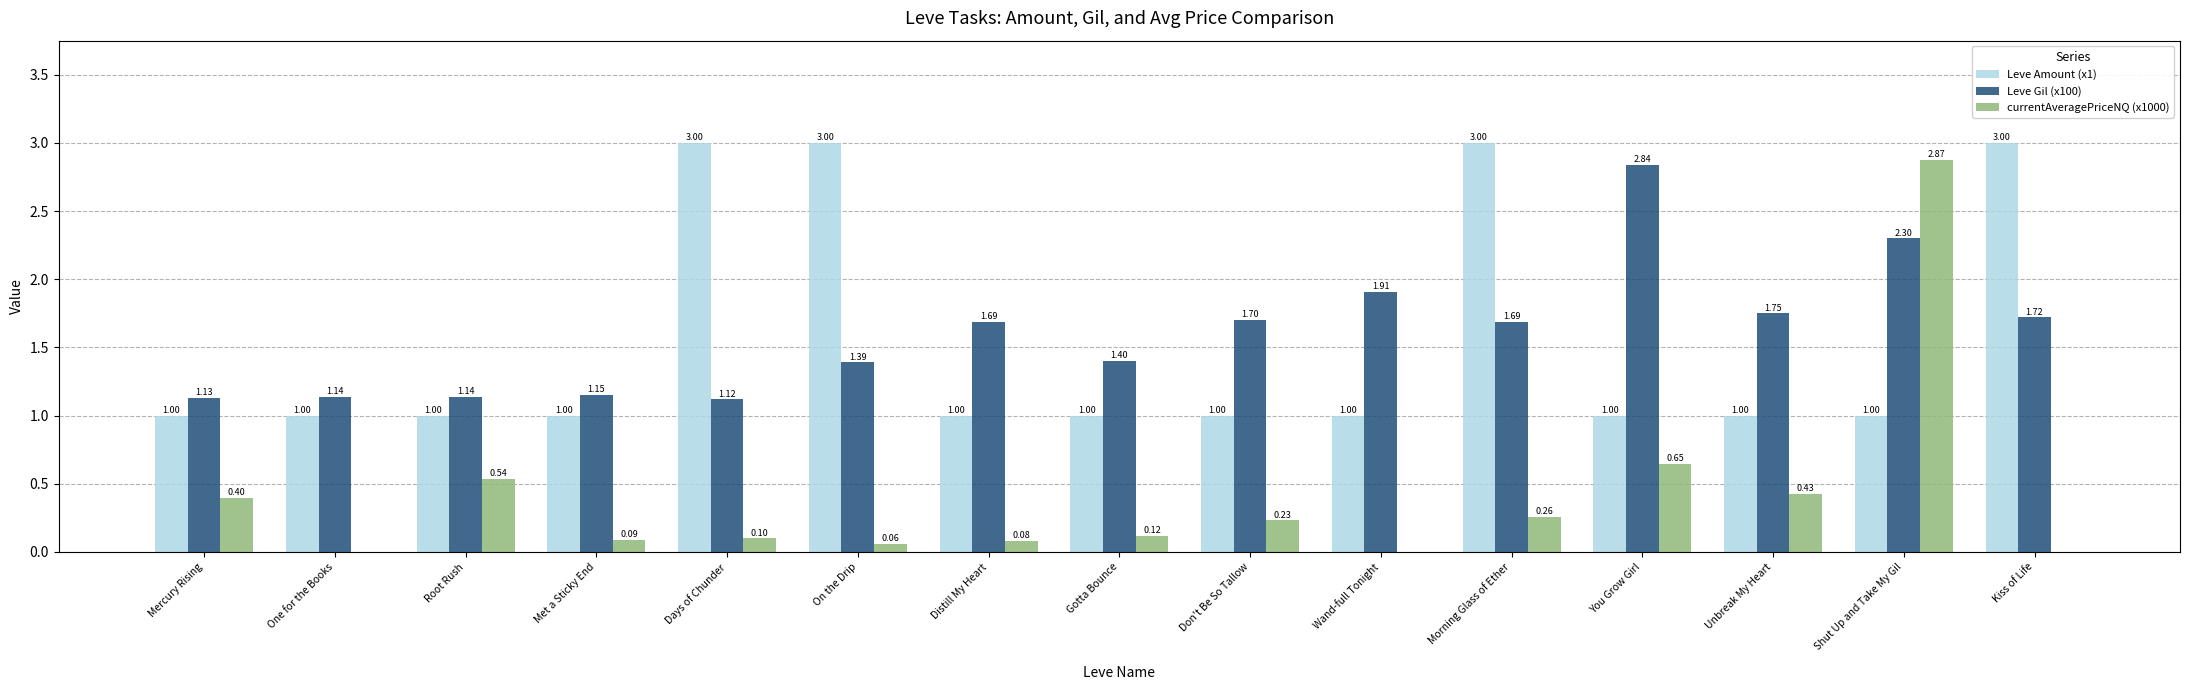

Are the bars horizontal?

No